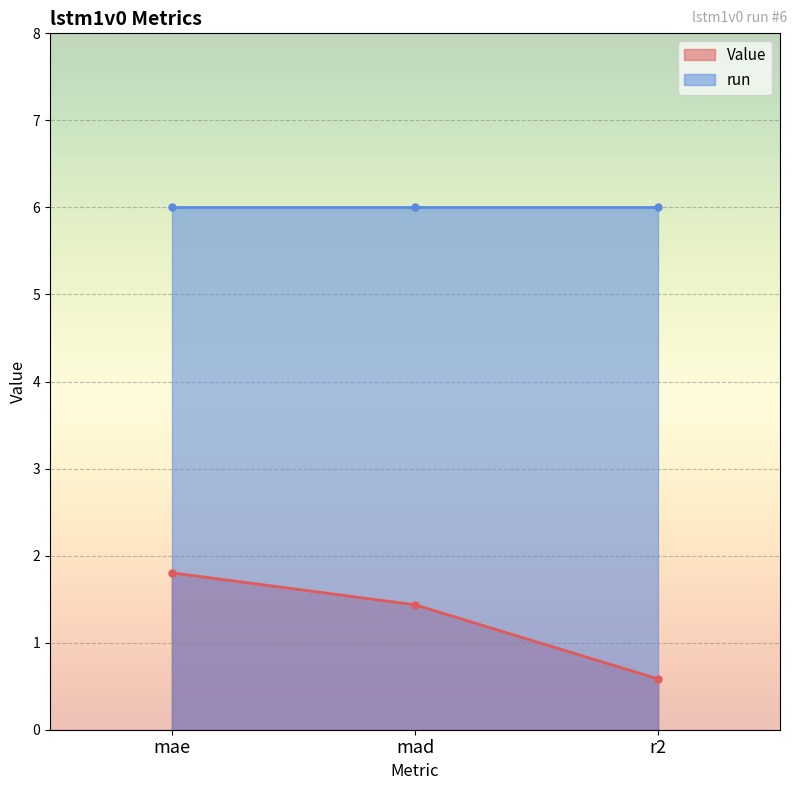

What is the label of the 3rd point from the right?

mae